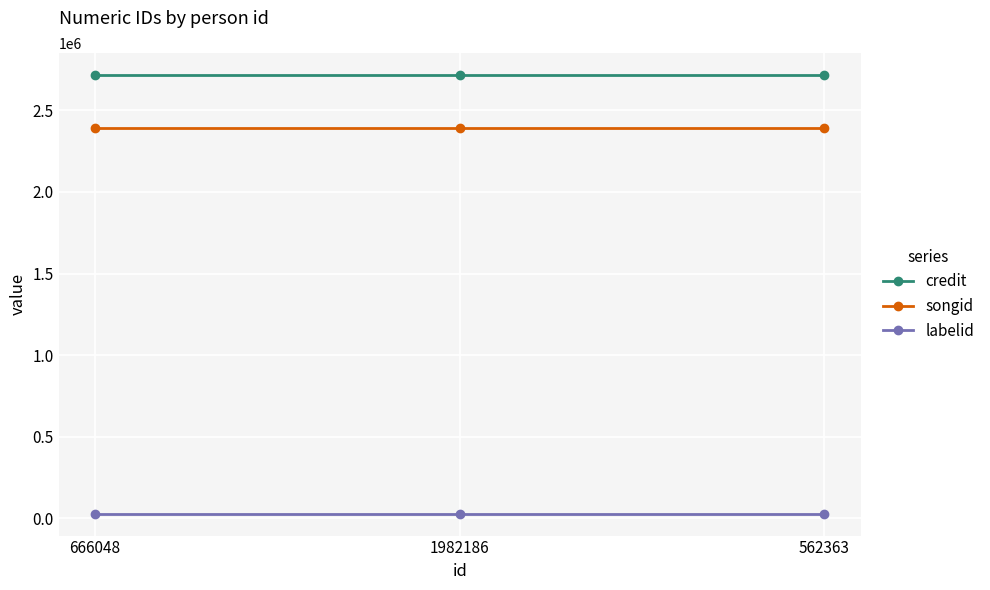

How many lines are shown in the chart?

3